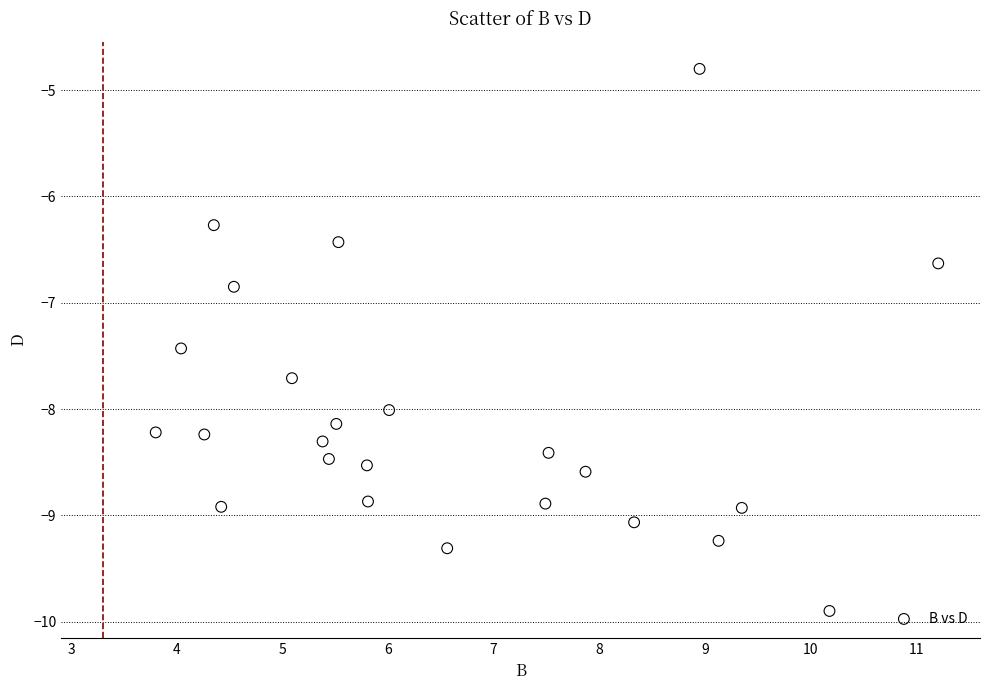

What is the range of Y values (max minus min)?

5.1